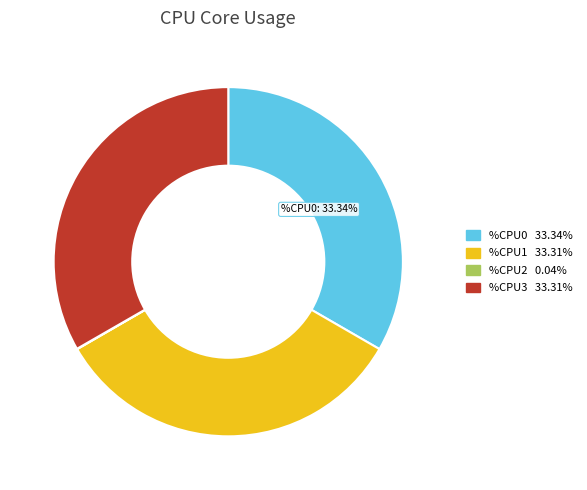

Is the sum of %CPU0 and %CPU3 greater than half?

Yes